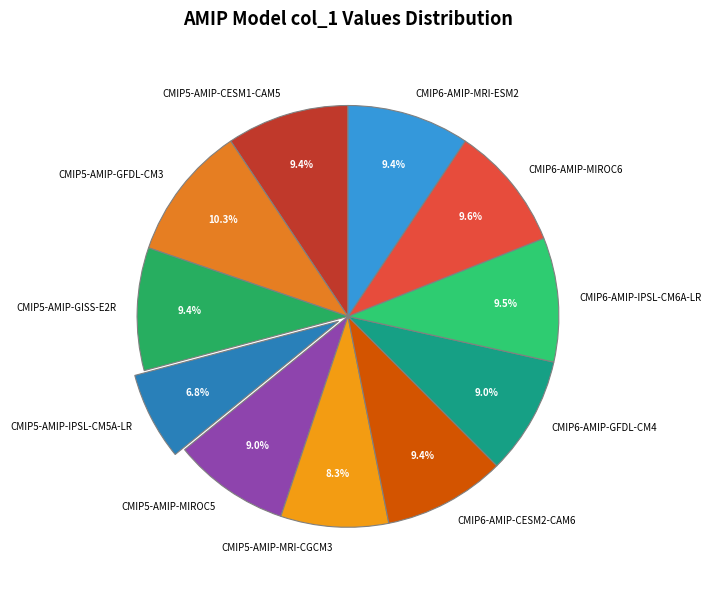

Approximately how many times larger is the value at CMIP6-AMIP-MRI-ESM2 compared to CMIP5-AMIP-MRI-CGCM3?

1.1